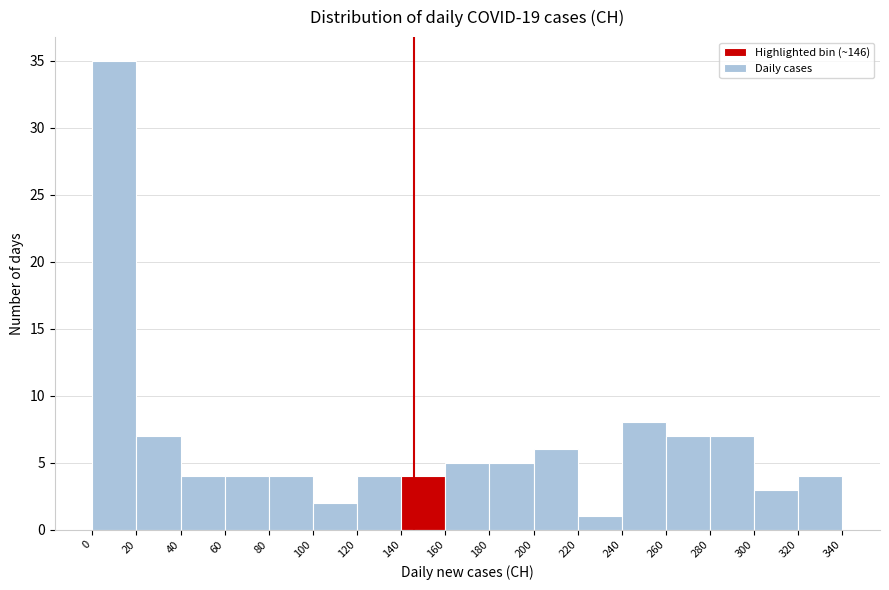

Which range on the x-axis has the tallest bar?

0 to 20